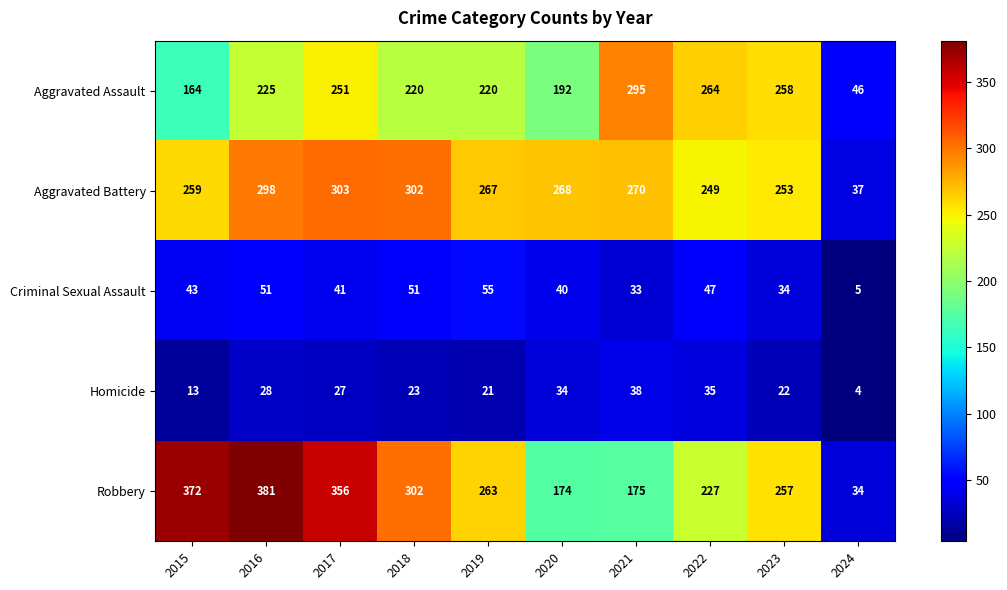

What is the difference between the Criminal Sexual Assault values at 2017 and 2021?

8